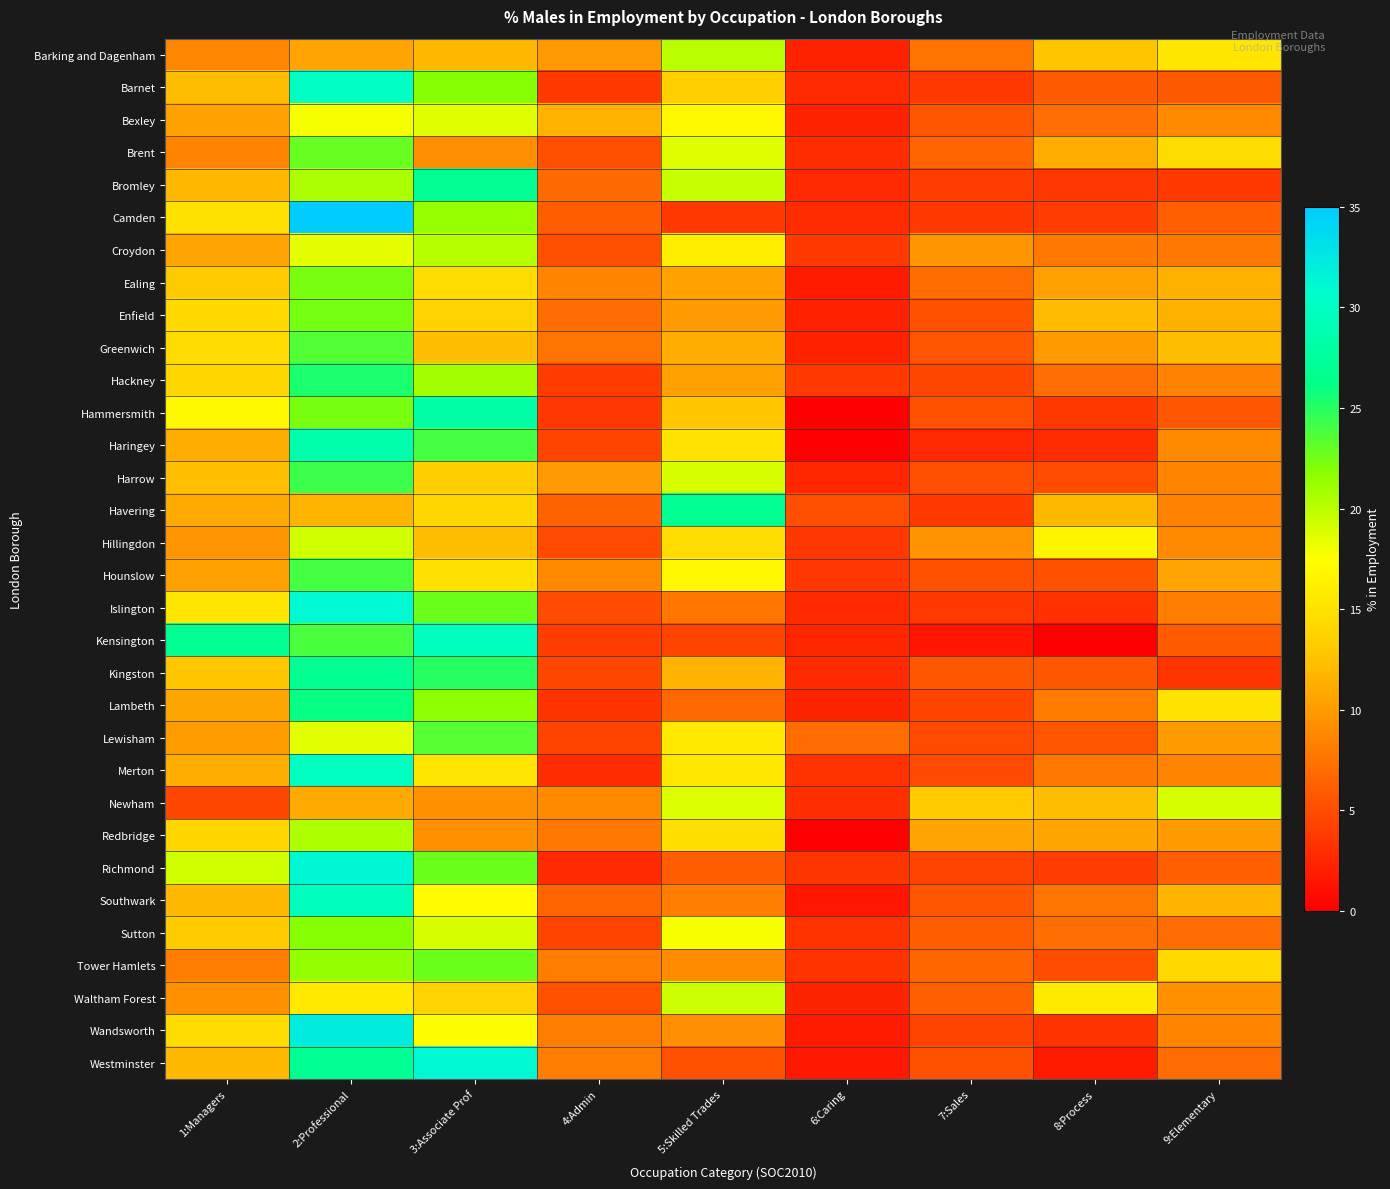

Between 2:Professional and 9:Elementary, which series saw the biggest shift?

Camden